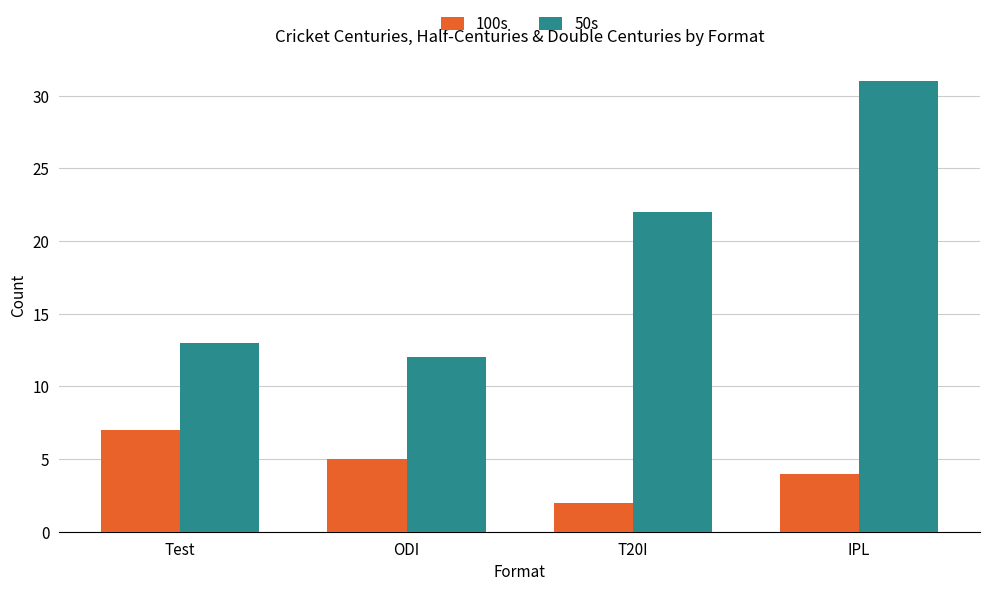

What is the average value of the 50s series?

20